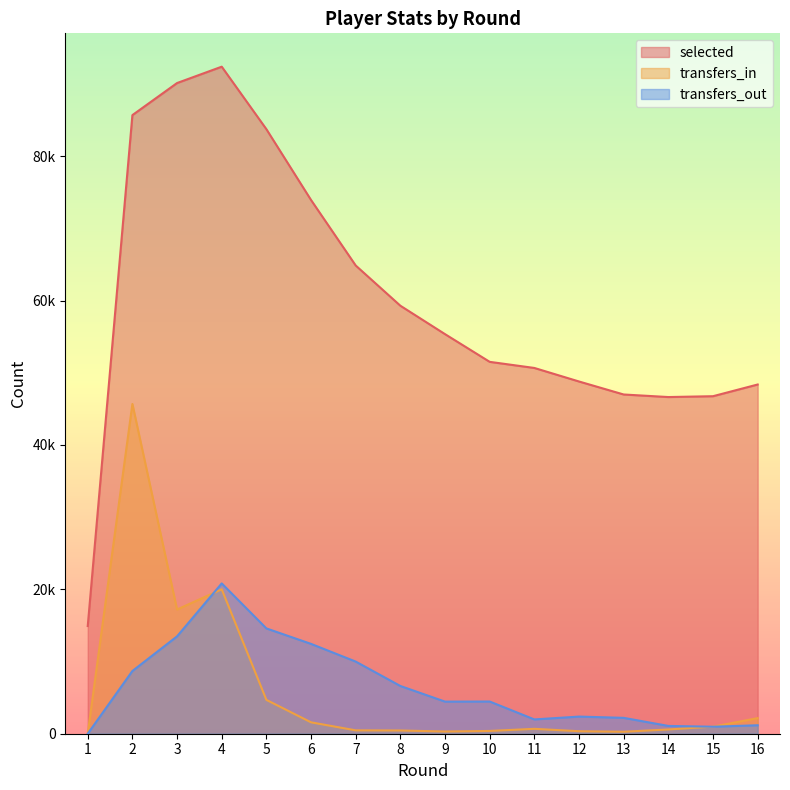

What is the highest value of the transfers_out series?

20818